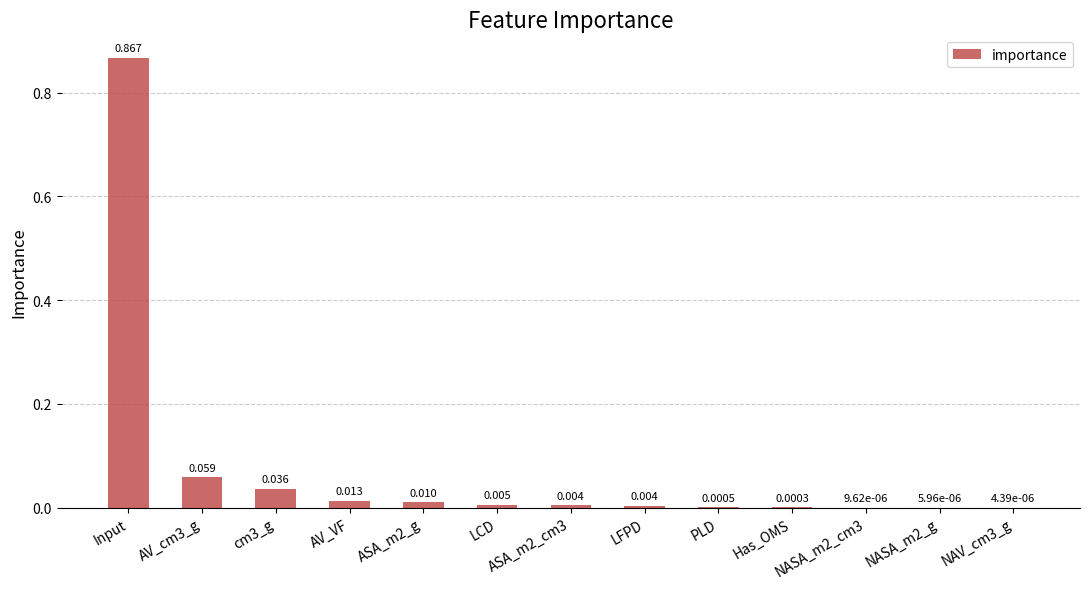

The chart shows a value of 0.0 at NAV_cm3_g. True or false?

False